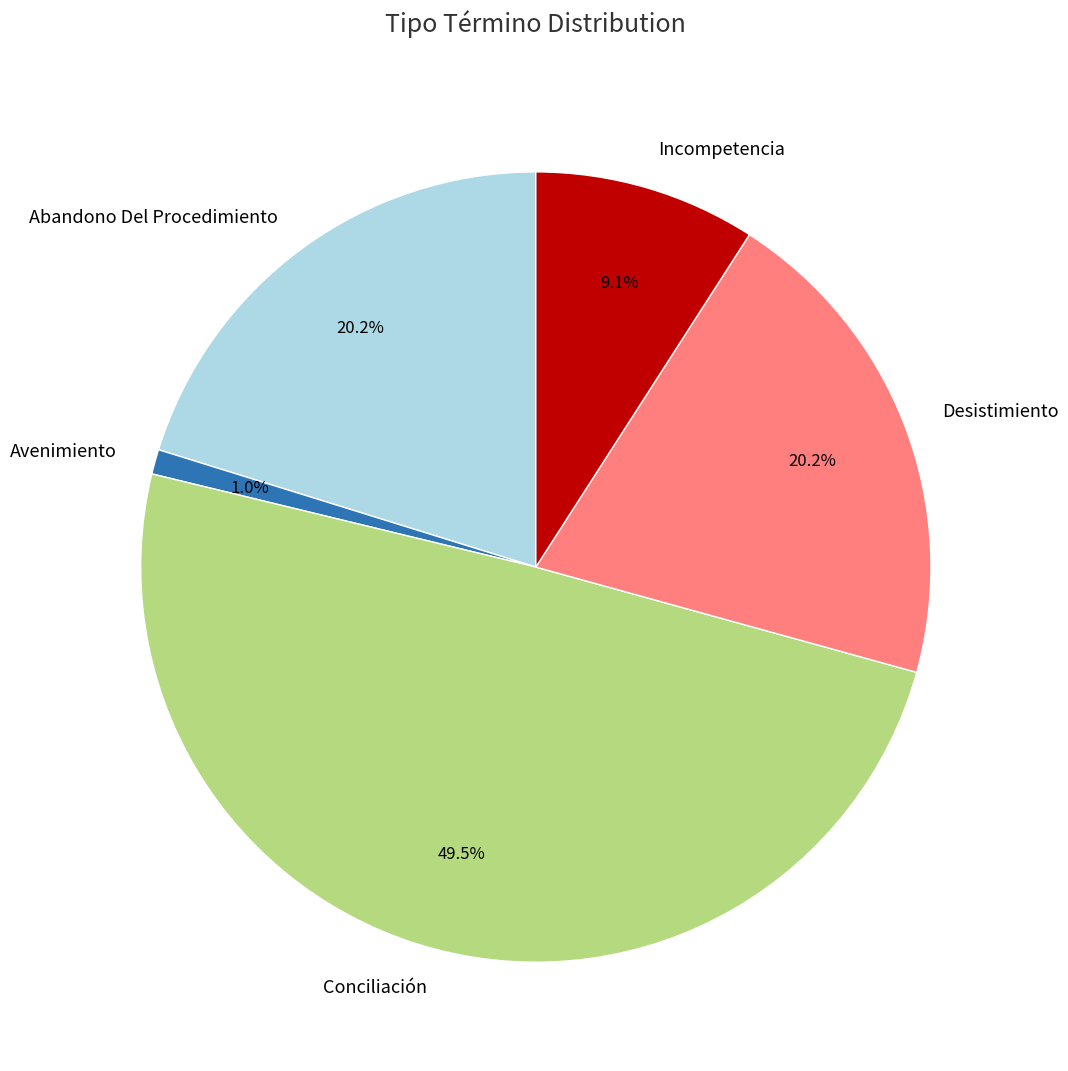

Do Conciliación and Desistimiento together represent more than half of the pie?

Yes